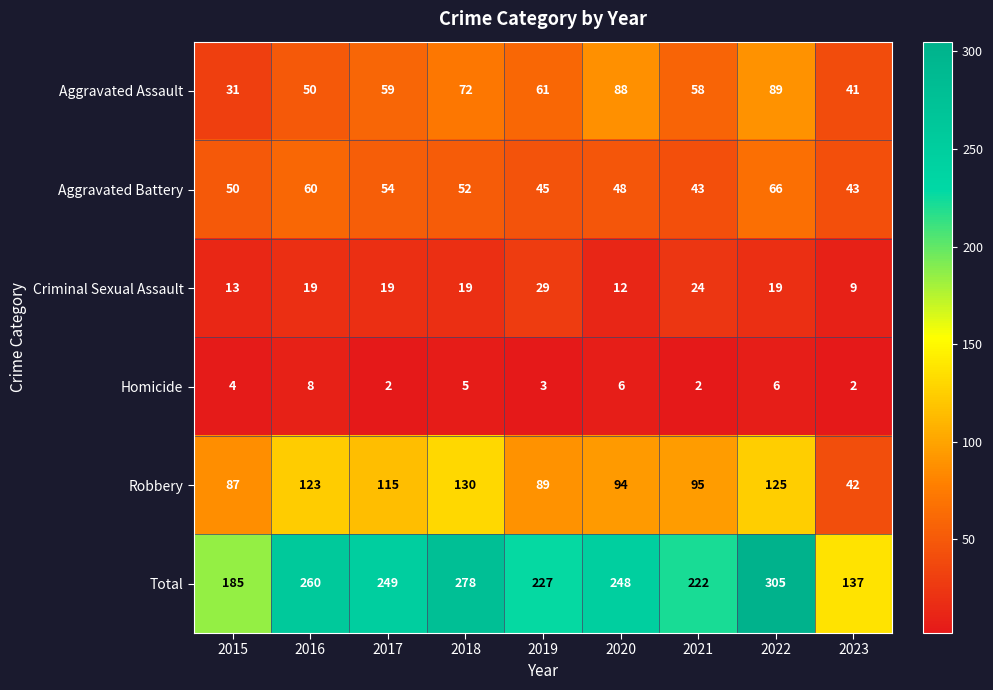

At which category does the chart reach its peak across all series?

2022